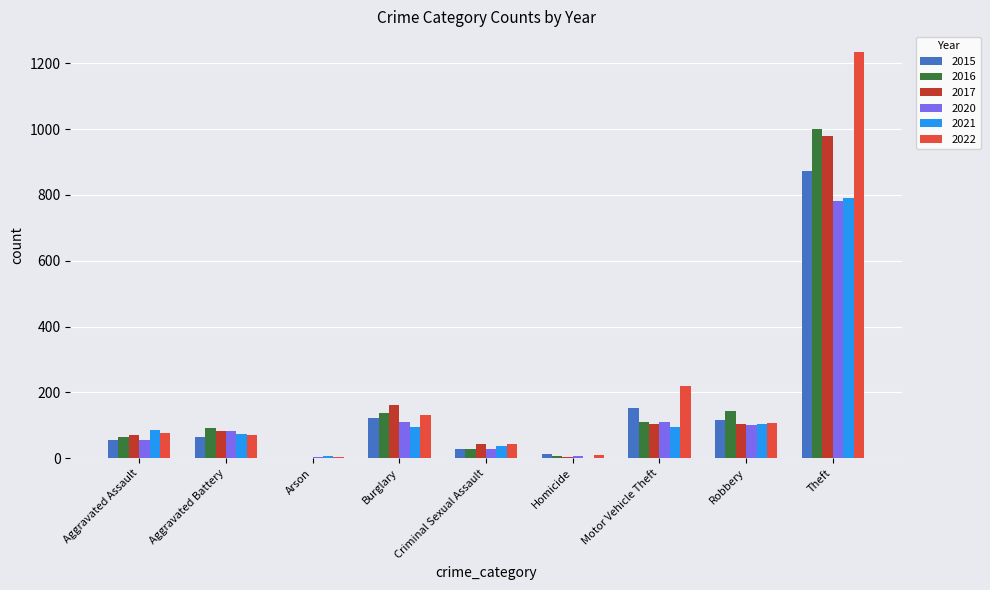

The 2020 series shows 4 at Arson. True or false?

True